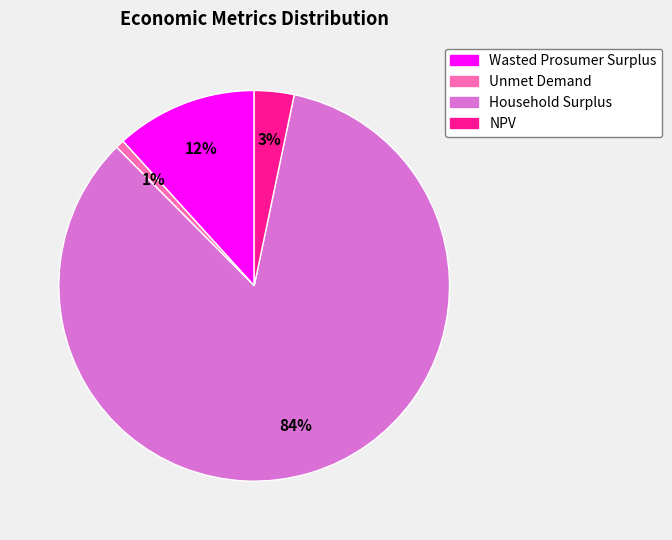

Rank the categories by value from lowest to highest.

Unmet Demand, NPV, Wasted Prosumer Surplus, Household Surplus